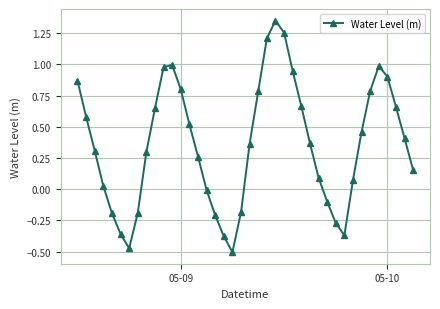

What is the difference between the second highest and second lowest values?

1.7